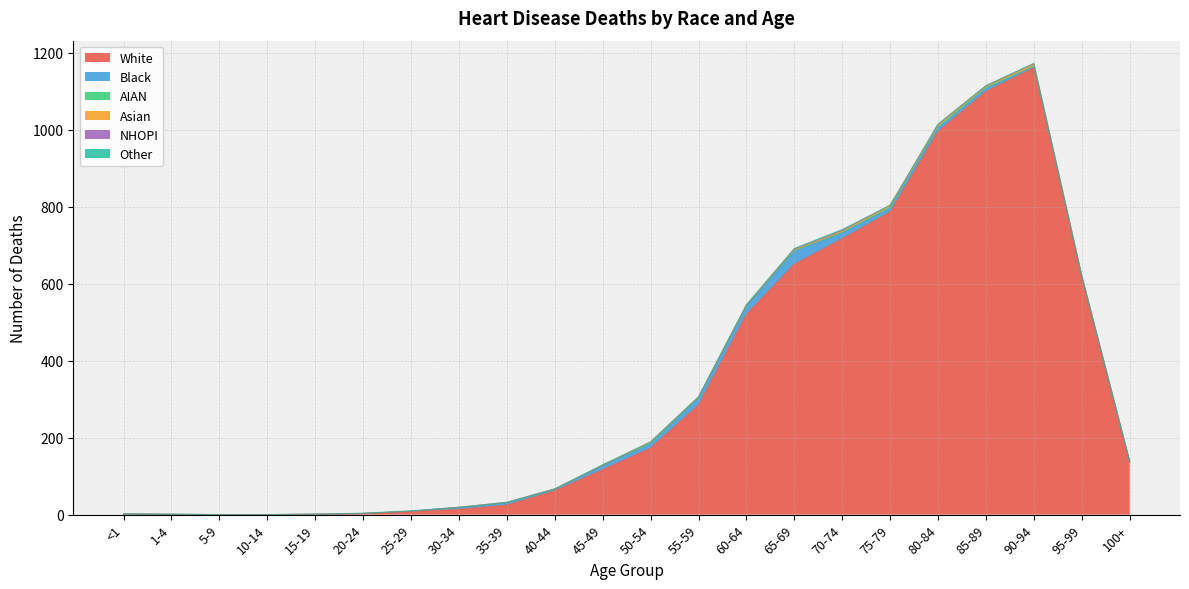

The NHOPI series shows 0 at 10-14. True or false?

True